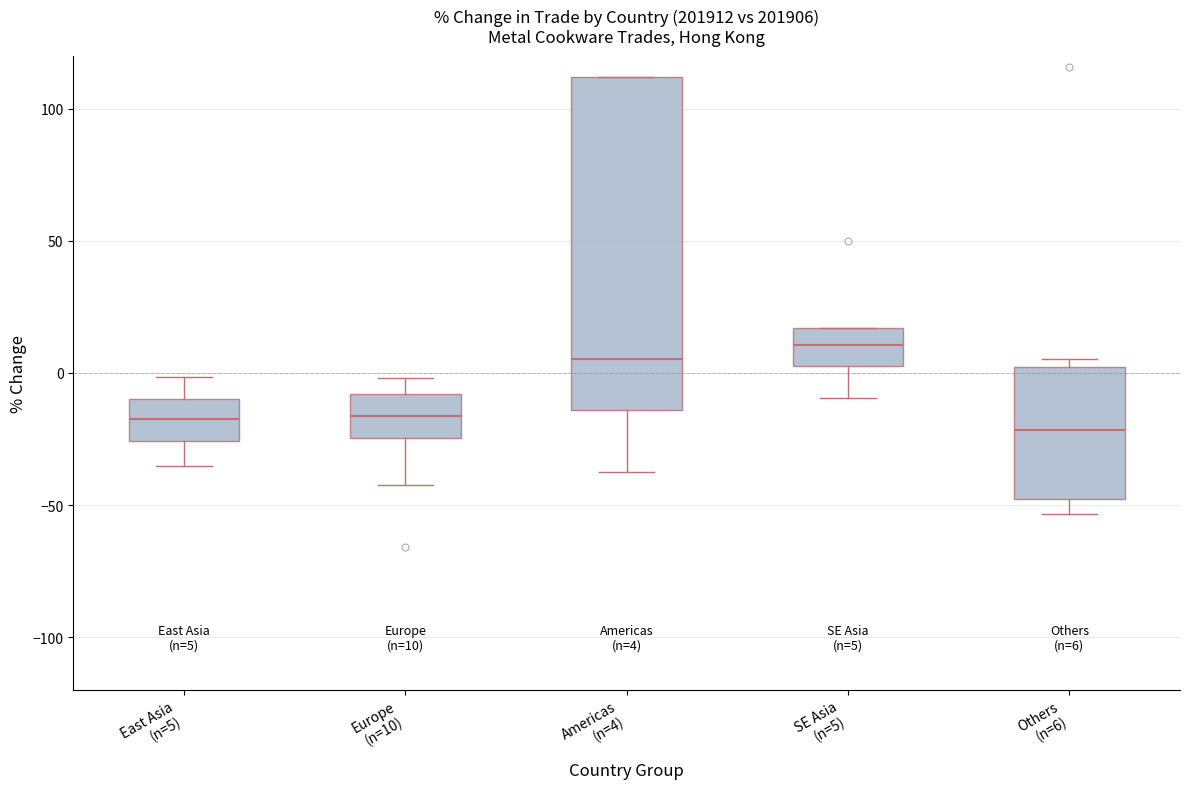

Which box is the tallest, from its lower edge to its upper edge?

Americas (n=4)